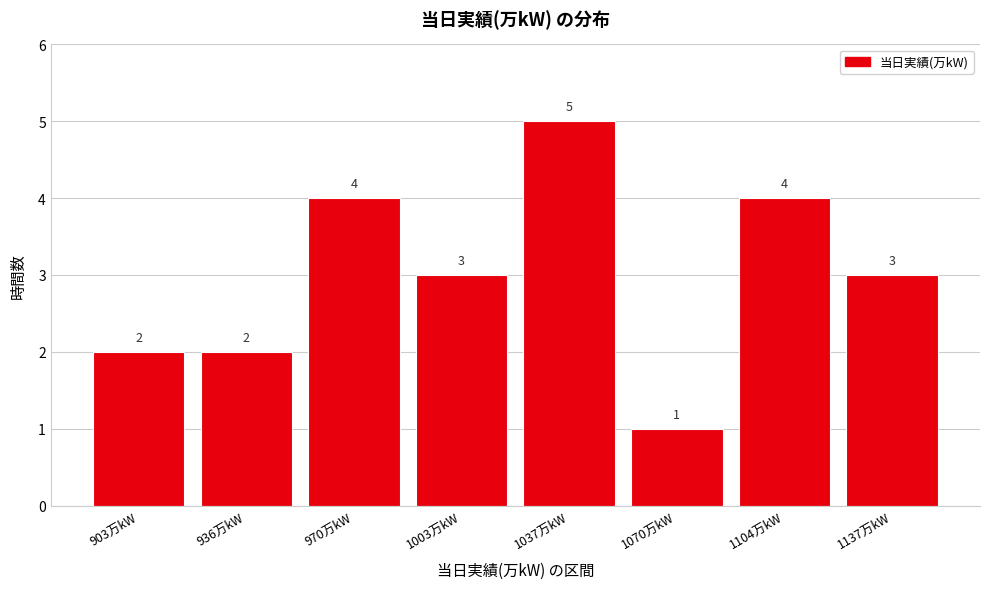

Reading right to left, extract all data points from this chart.

3	4	1	5	3	4	2	2